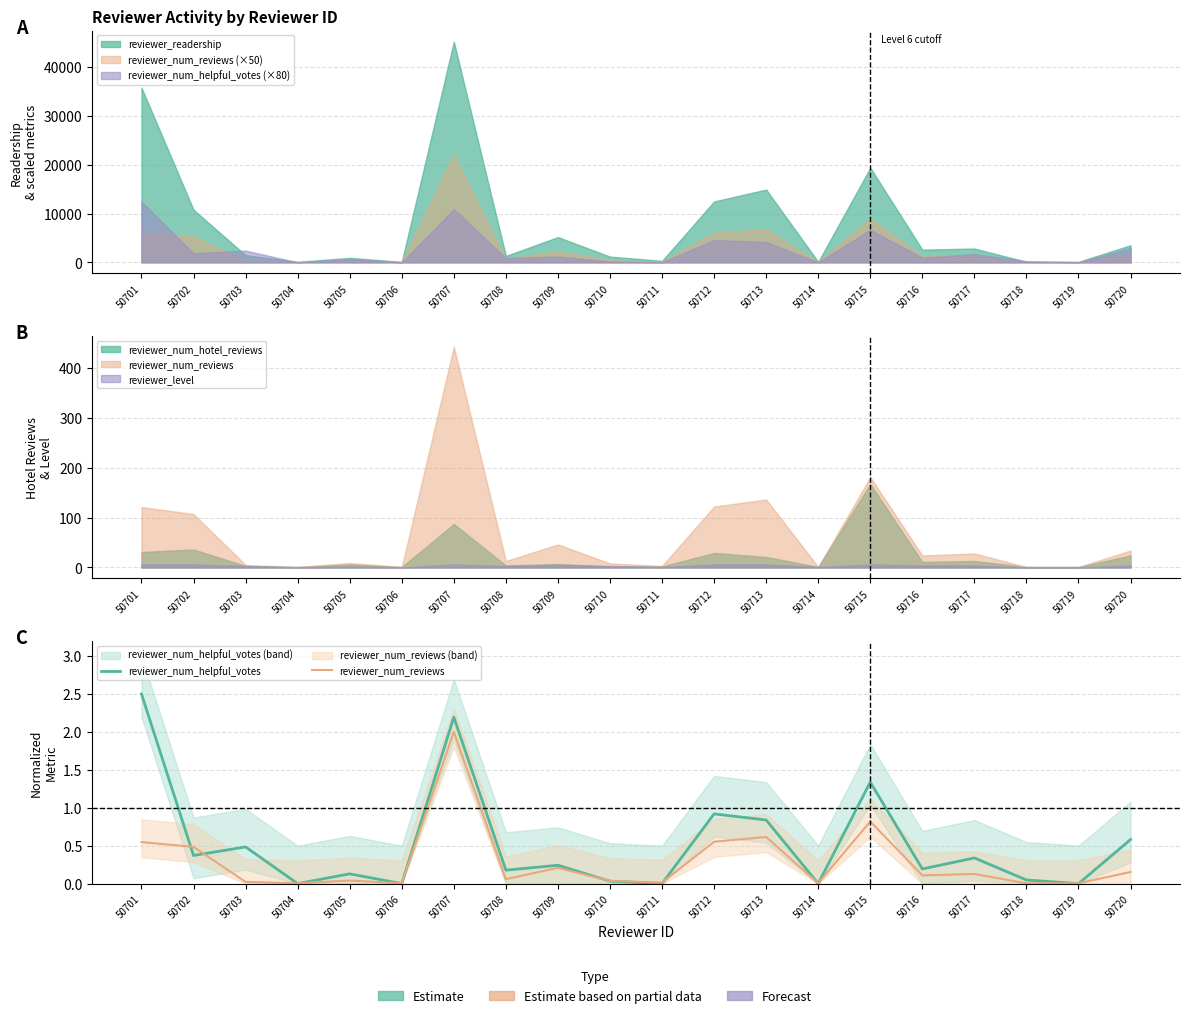

What is the difference between the second highest and minimum values in the reviewer_num_helpful_votes series?

2.2